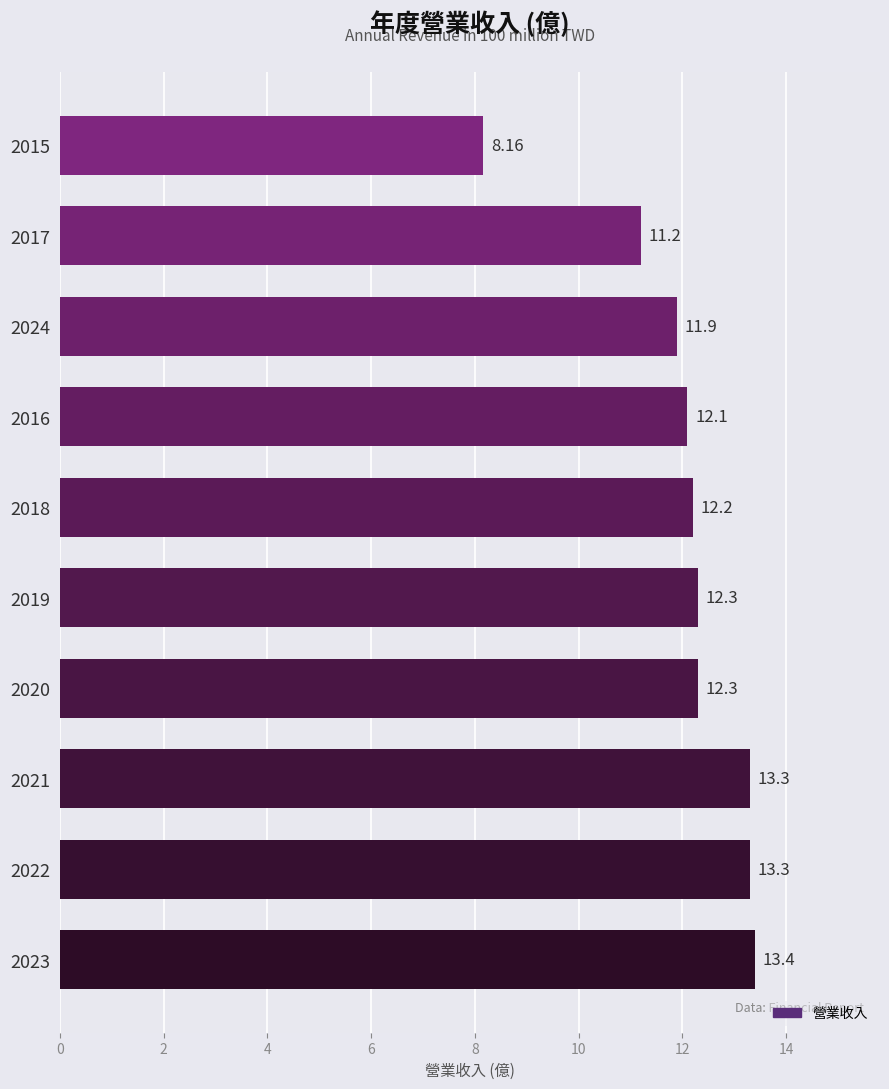

What is the sum of the values at 2019 and 2022?

25.6